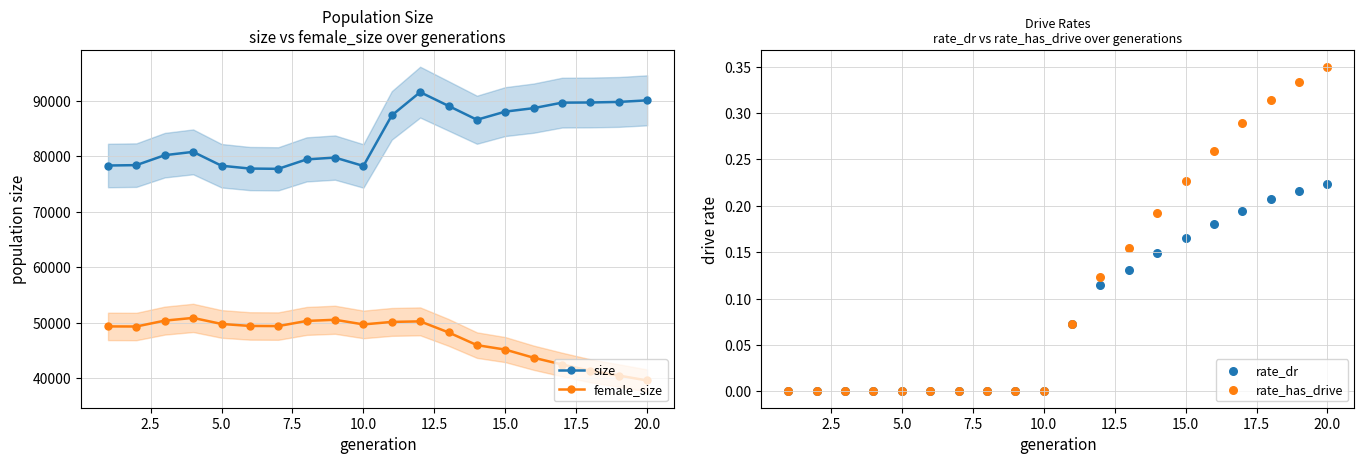

What are all the series names shown in the legend?

size, female_size, rate_dr, rate_has_drive